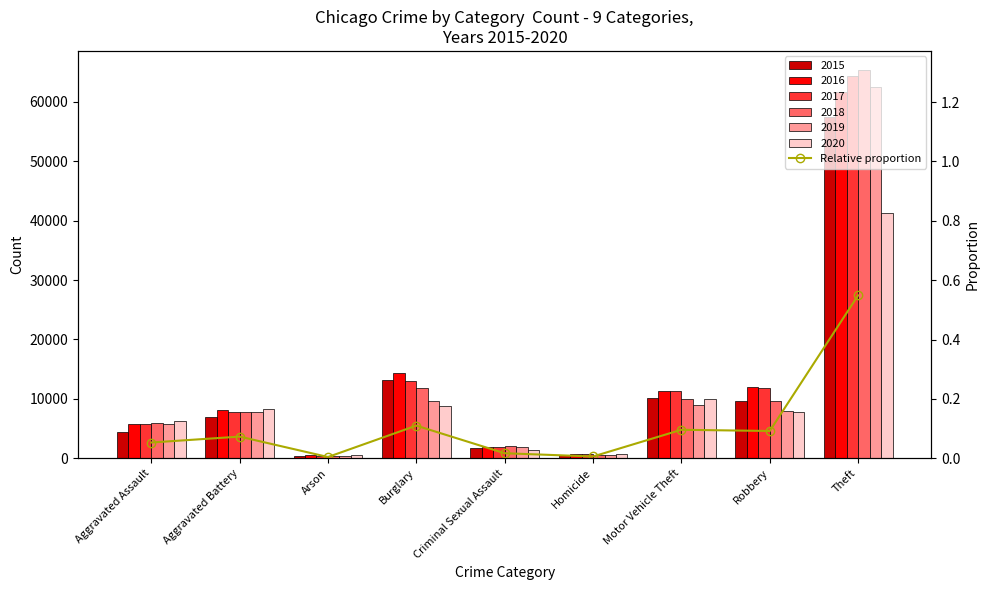

Reading right to left, transcribe all the data shown in this chart.

0.5	0.1	0.1	0.0	0.0	0.1	0.0	0.1	0.1